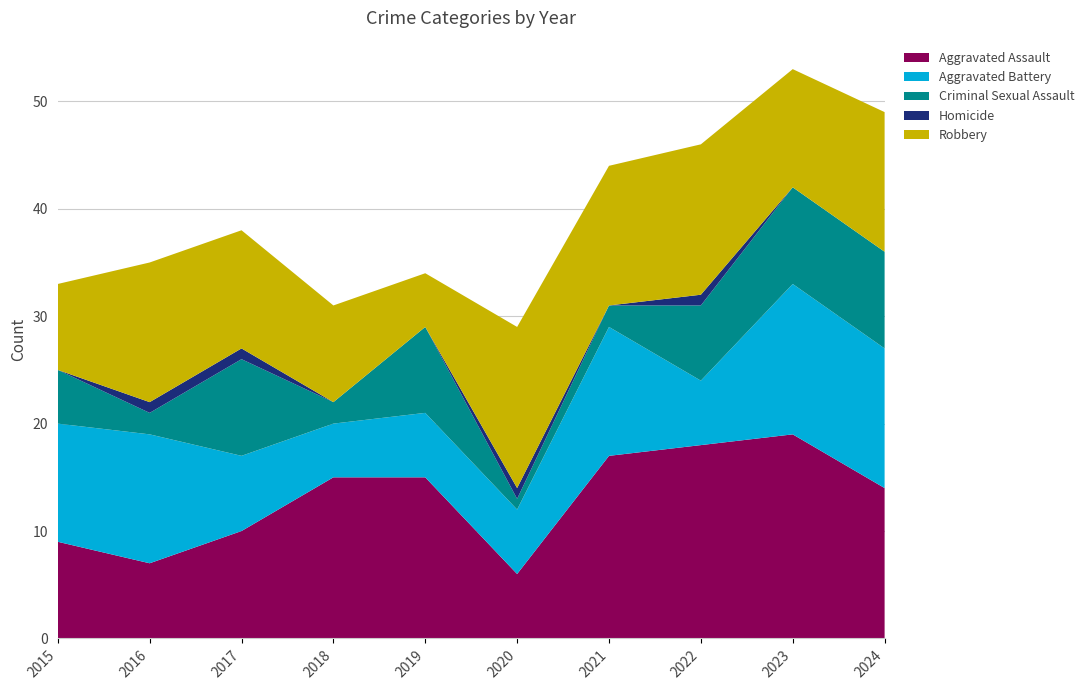

Reading left to right, what are all the values shown in this chart?

Aggravated Assault: 2015=9	2016=7	2017=10	2018=15	2019=15	2020=6	2021=17	2022=18	2023=19	2024=14
Aggravated Battery: 2015=11	2016=12	2017=7	2018=5	2019=6	2020=6	2021=12	2022=6	2023=14	2024=13
Criminal Sexual Assault: 2015=5	2016=2	2017=9	2018=2	2019=8	2020=1	2021=2	2022=7	2023=9	2024=9
Homicide: 2015=0	2016=1	2017=1	2018=0	2019=0	2020=1	2021=0	2022=1	2023=0	2024=0
Robbery: 2015=8	2016=13	2017=11	2018=9	2019=5	2020=15	2021=13	2022=14	2023=11	2024=13